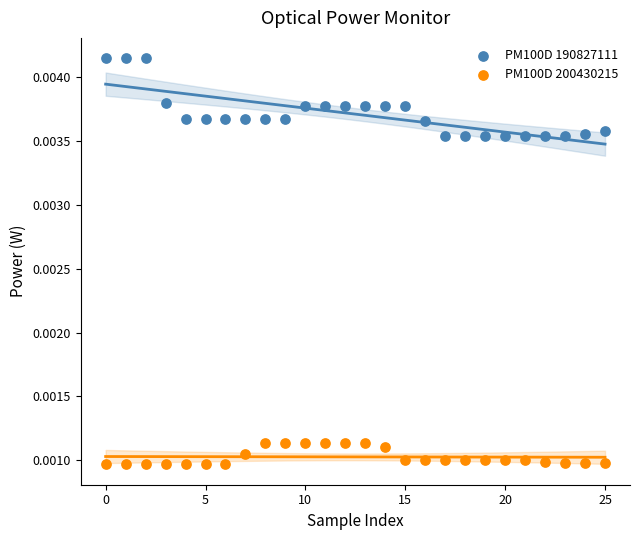

Which series contains the highest Y value?

PM100D 190827111